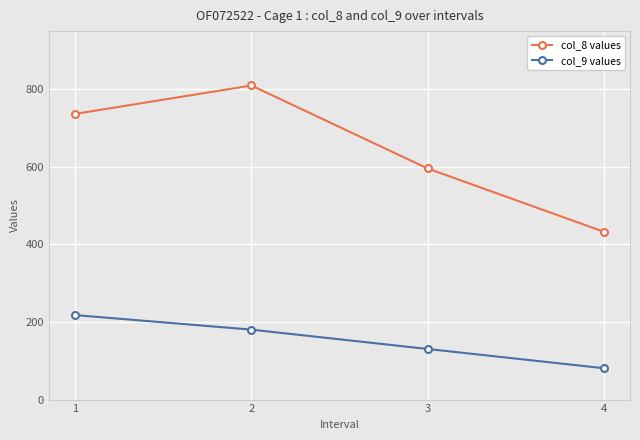

What value does the col_9 values series have at 1?

217.8